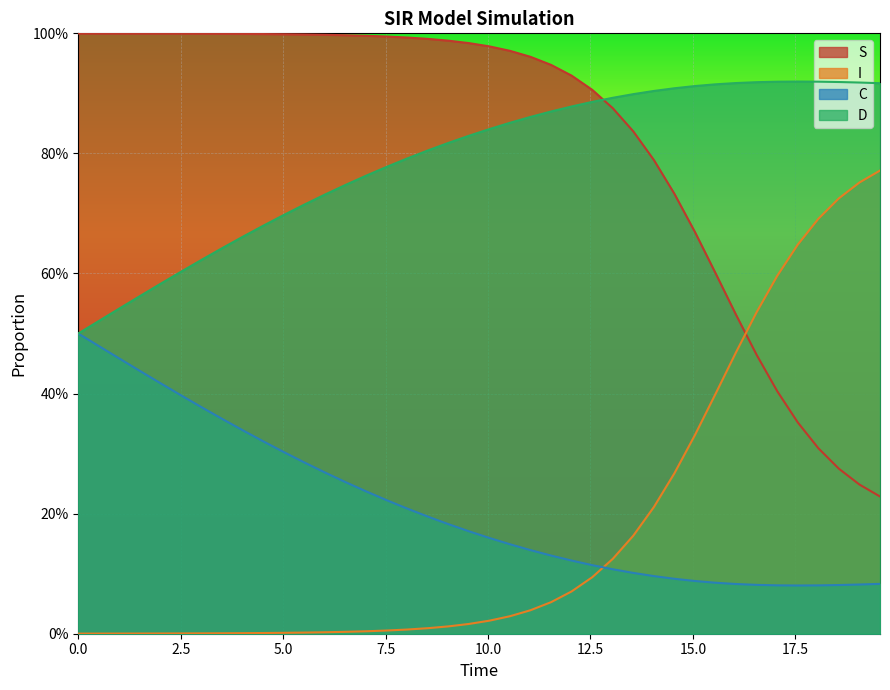

Which series has the largest range (max minus min)?

S